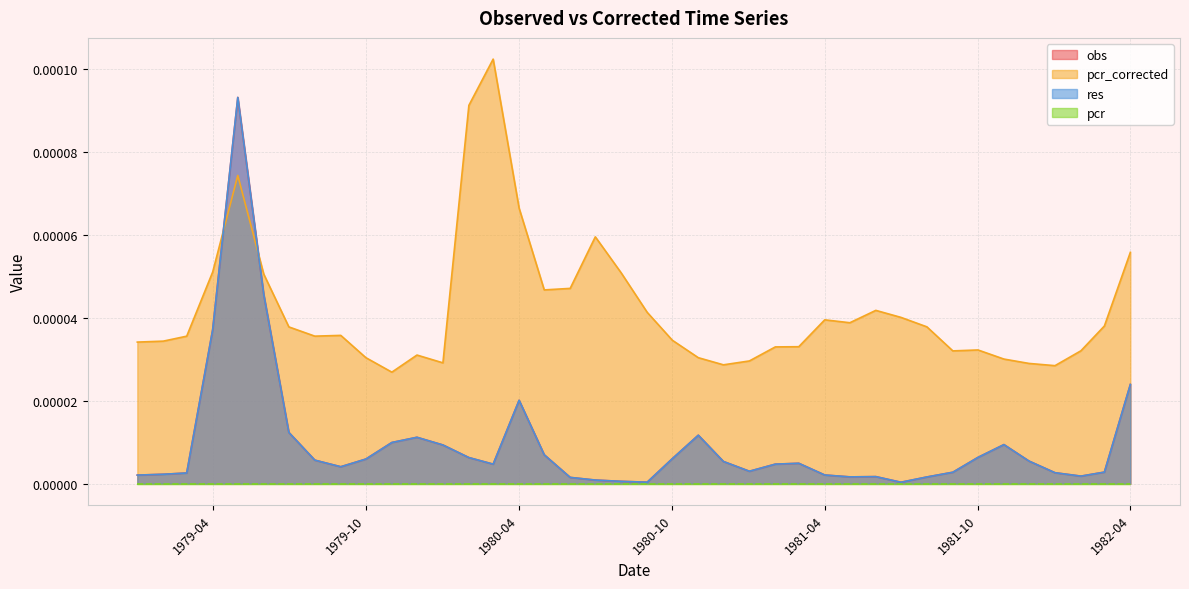

The pcr_corrected series shows 0.0 at 1982-03-01. True or false?

False